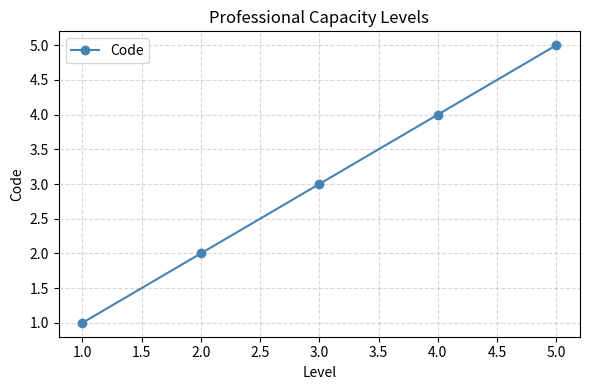

Which category has the lowest value across all series?

1.0